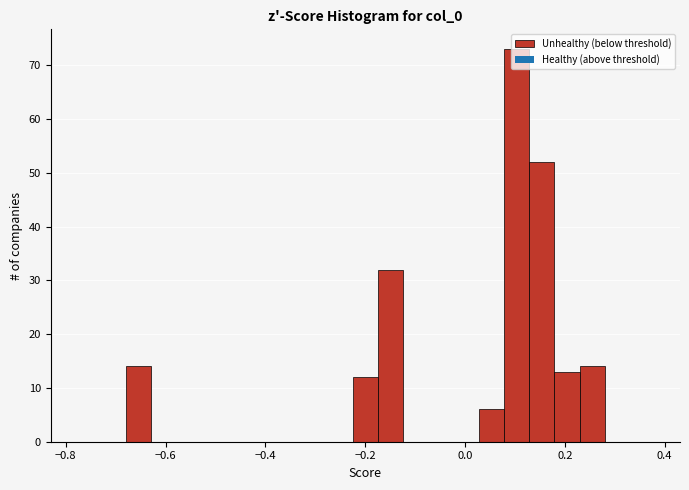

Read against the x-axis, roughly where is the centre of the tallest bar?

0.10